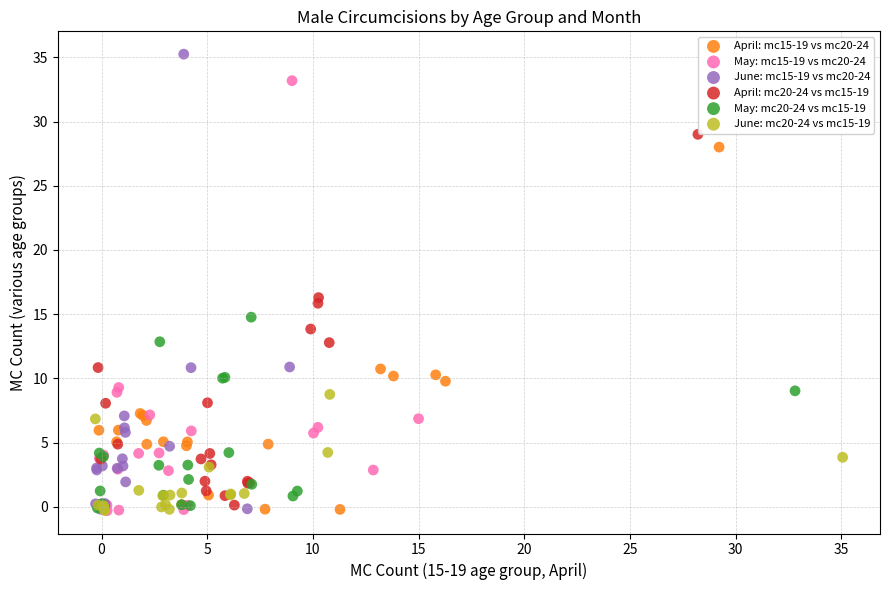

What are all the series names shown in the legend?

April: mc15-19 vs mc20-24, May: mc15-19 vs mc20-24, June: mc15-19 vs mc20-24, April: mc20-24 vs mc15-19, May: mc20-24 vs mc15-19, June: mc20-24 vs mc15-19